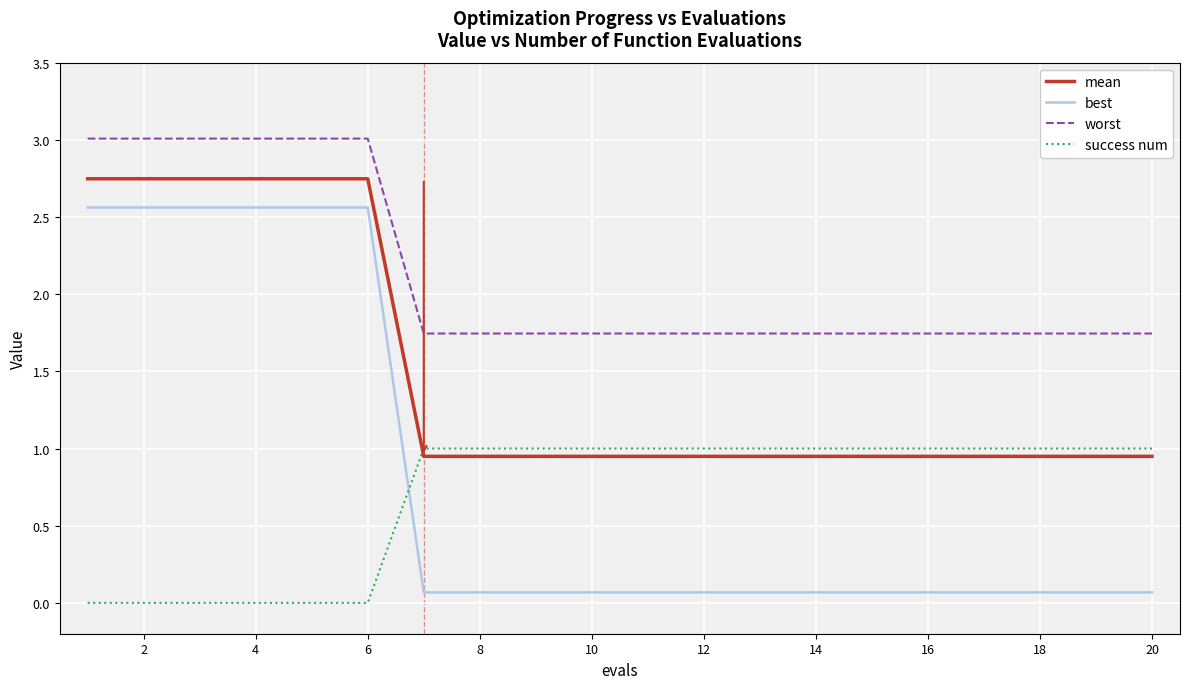

Does the chart have visible grid lines?

Yes